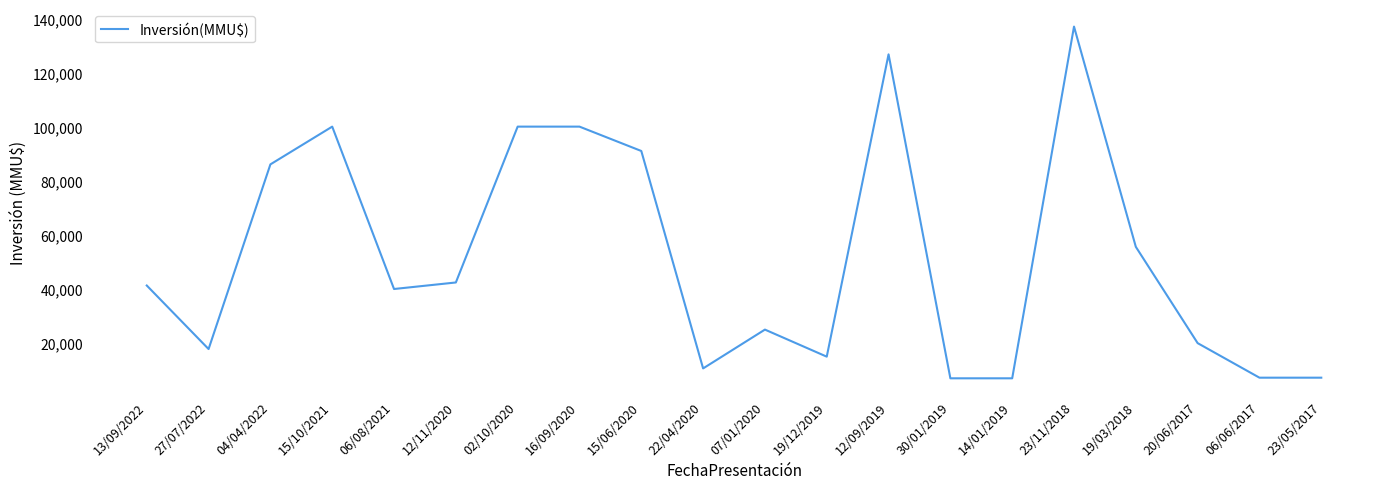

What is the change in value from 27/07/2022 to 19/03/2018?

+37767